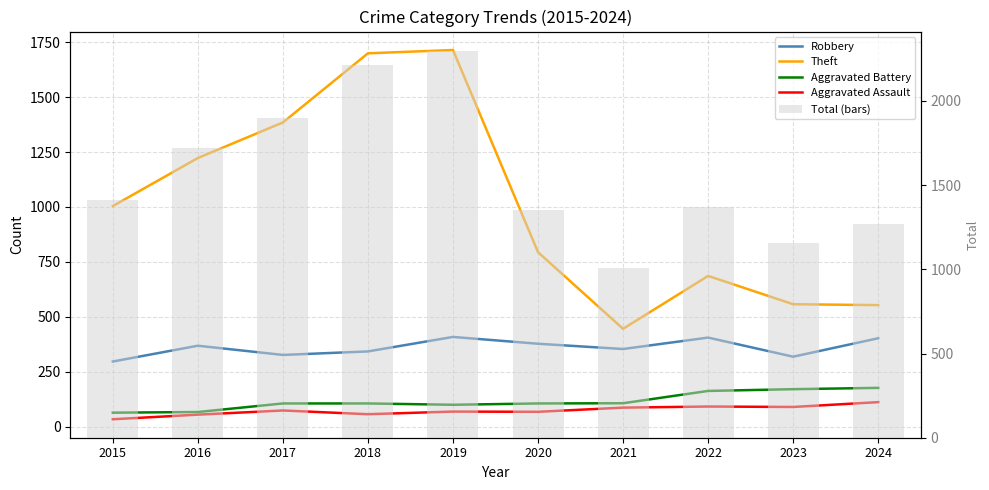

How many groups of bars are there?

10